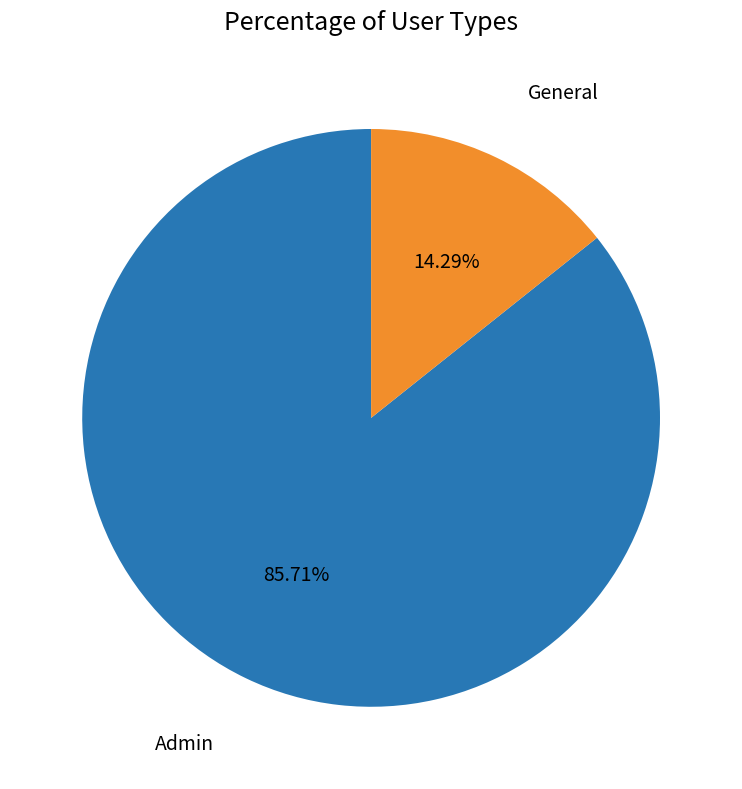

What percentage is the Admin slice, to the nearest percent?

86%